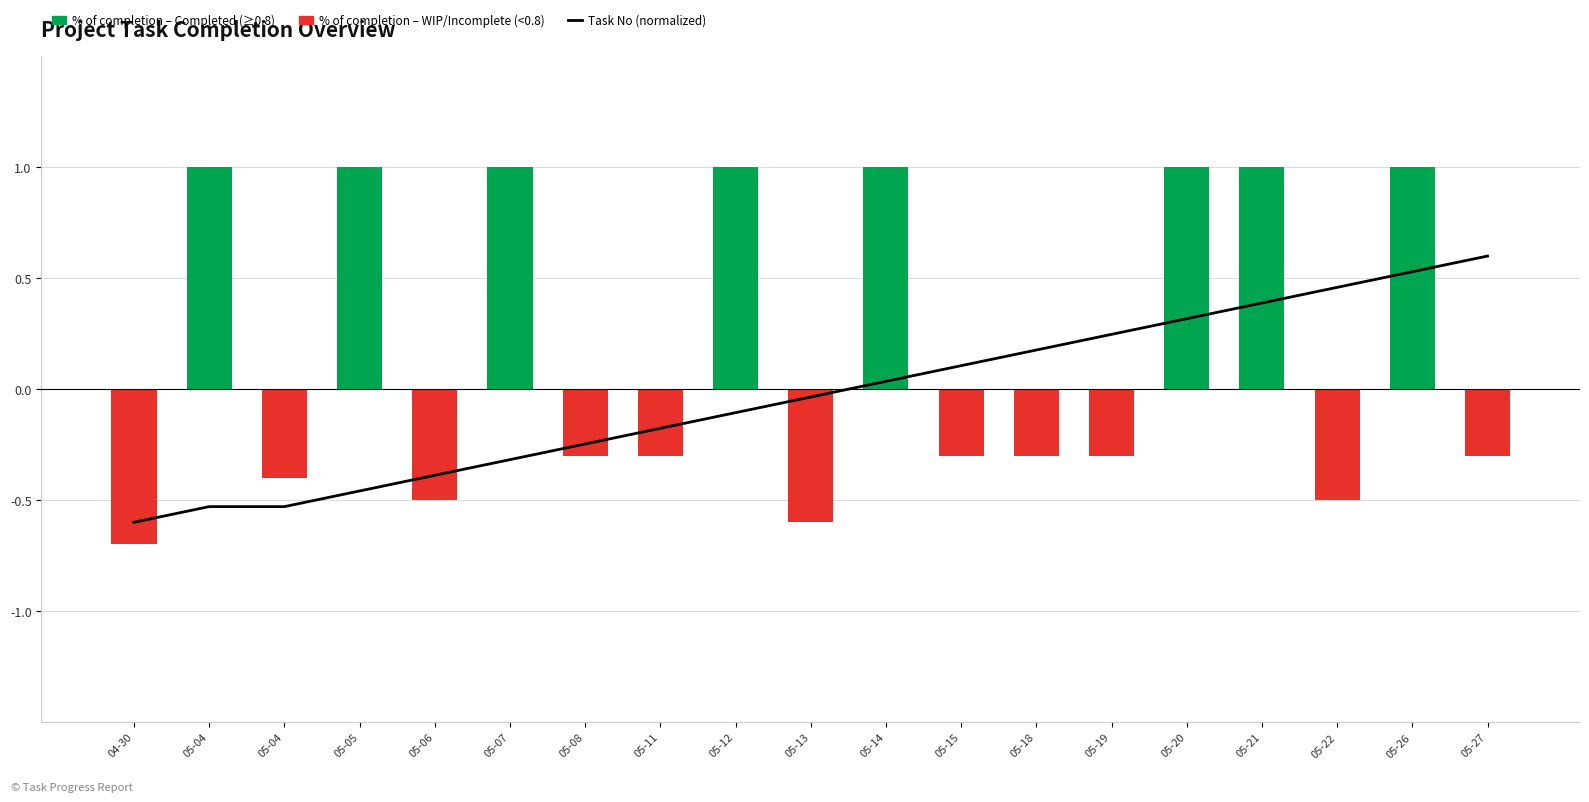

What is the sum of the values at 05-06 and 05-27?

0.2